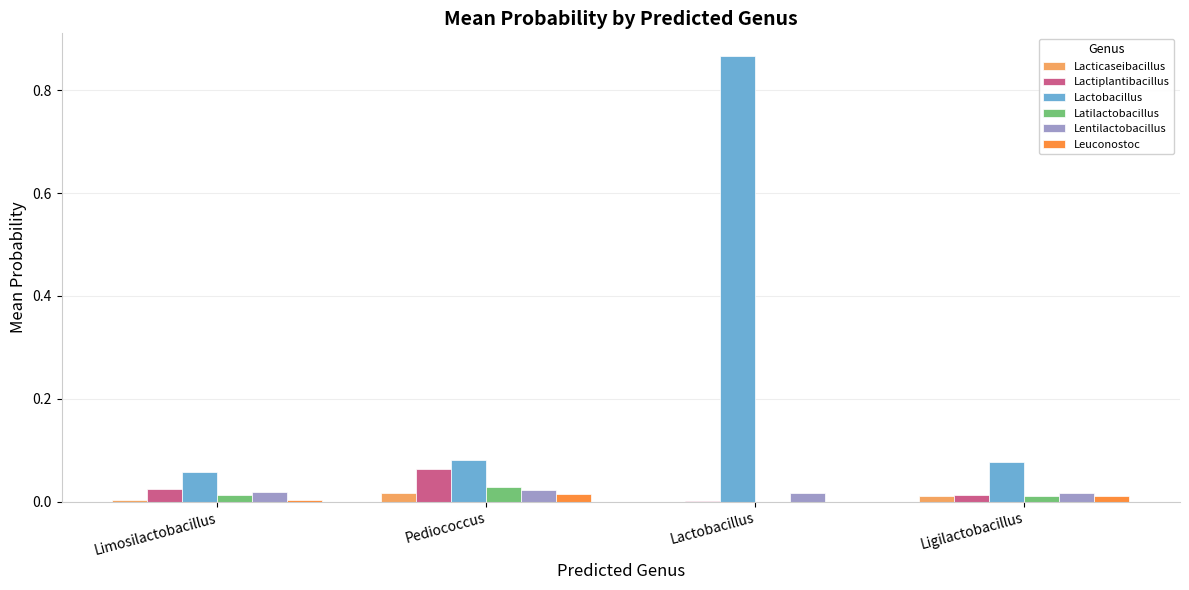

At which label does Lactobacillus reach its peak?

Lactobacillus